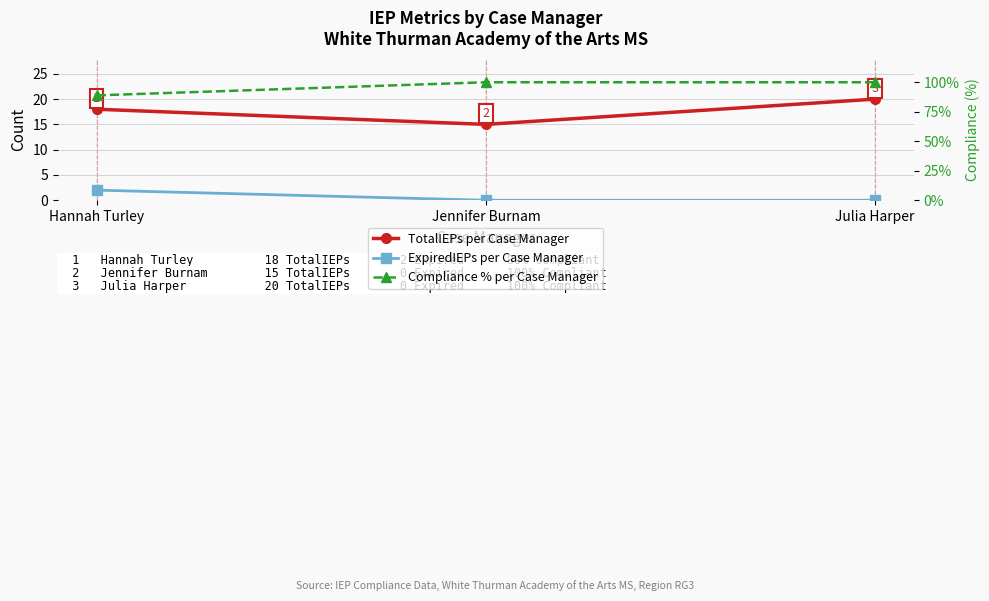

Reading left to right, transcribe all the data shown in this chart.

TotalIEPs per Case Manager: 18.0	15.0	20.0
ExpiredIEPs per Case Manager: 2.0	0.0	0.0
Compliance % per Case Manager: 88.9	100.0	100.0